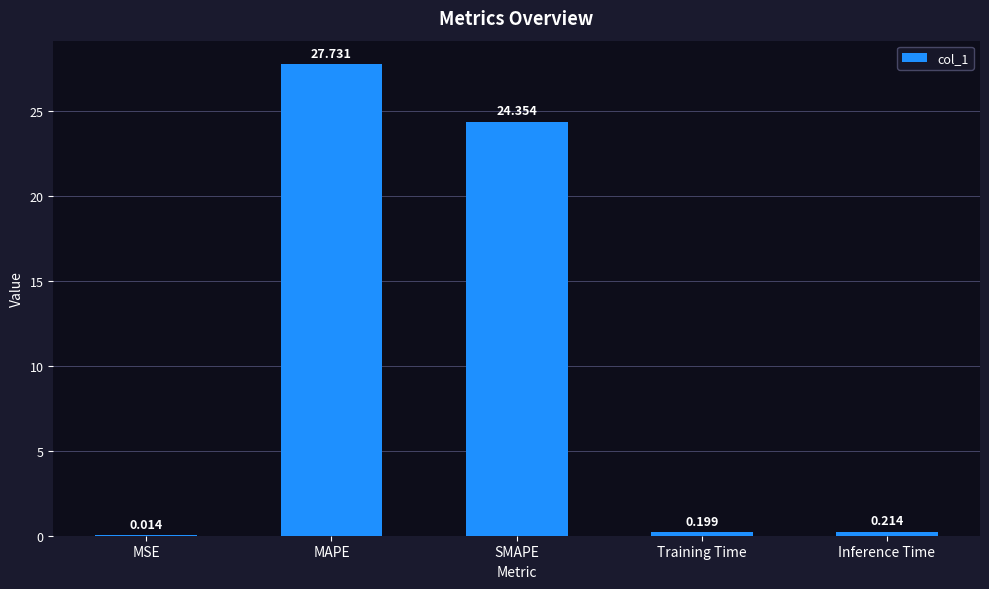

What is the sum of all values?

52.5